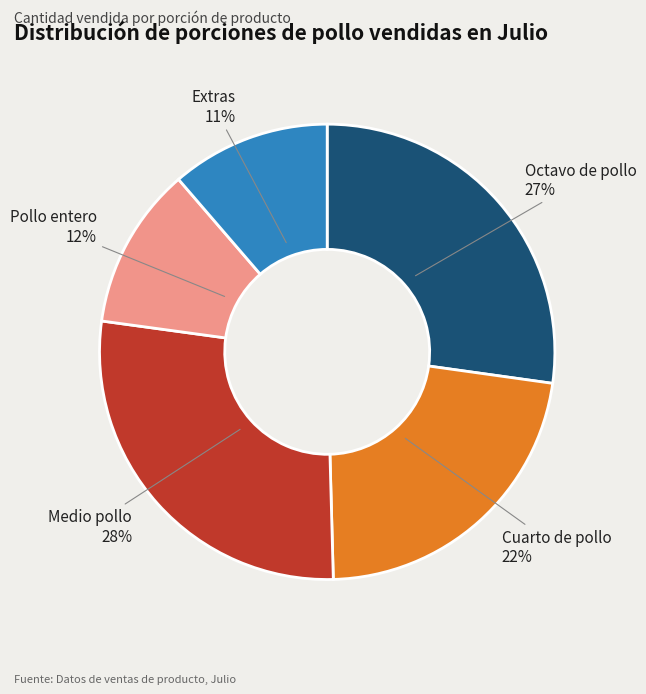

To the nearest percent, what percentage of the pie is Cuarto de pollo?

22%